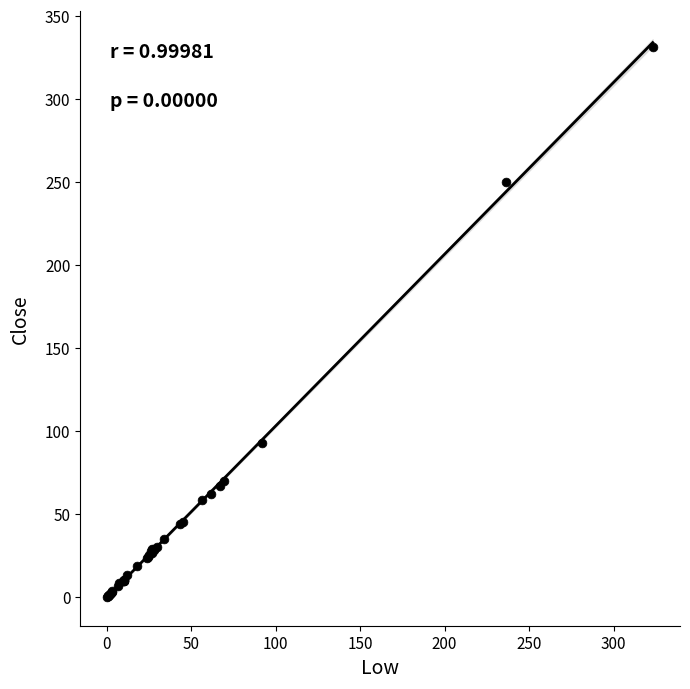

What Y value in the scatter plot is closest to 165?

92.8